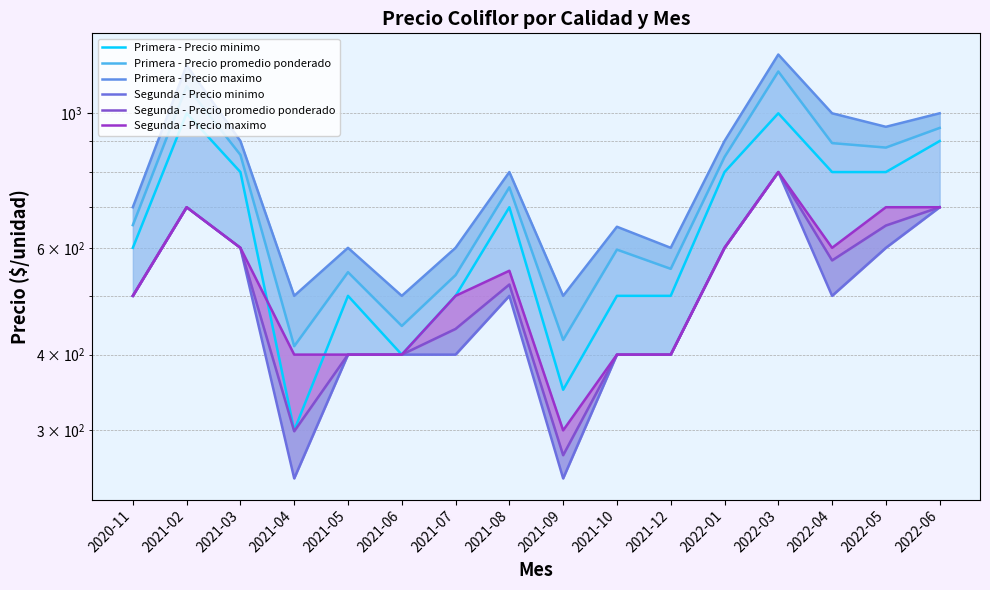

Is the value of Segunda - Precio minimo at 2022-06 greater than the value of Primera - Precio promedio ponderado at 2021-06?

Yes